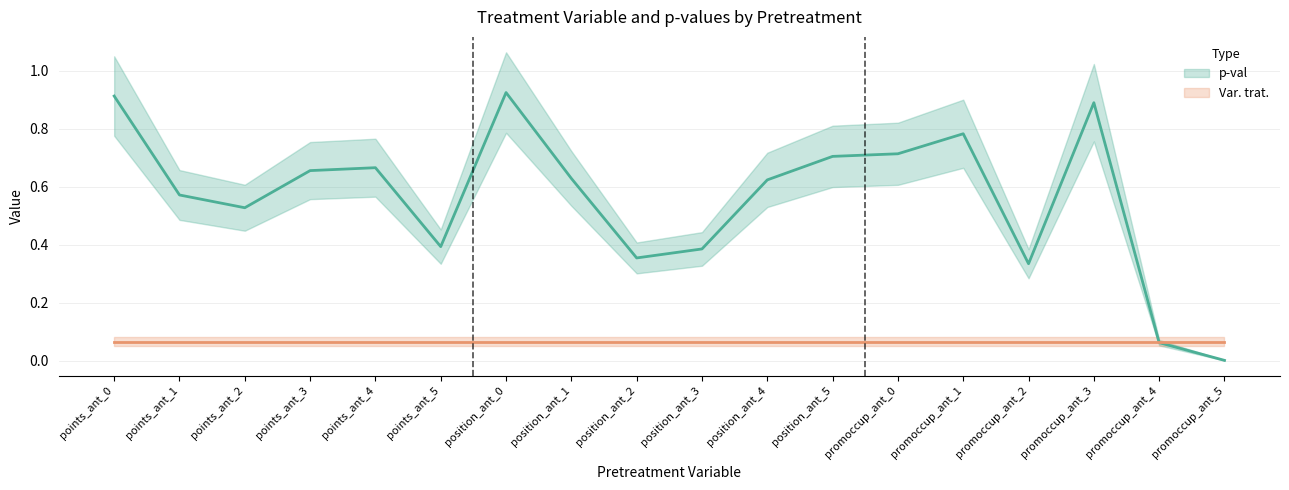

Reading left to right, what are all the values shown in this chart?

p-val: 0.9	0.6	0.5	0.7	0.7	0.4	0.9	0.6	0.4	0.4	0.6	0.7	0.7	0.8	0.3	0.9	0.1	0.0
Var. trat.: 0.1	0.1	0.1	0.1	0.1	0.1	0.1	0.1	0.1	0.1	0.1	0.1	0.1	0.1	0.1	0.1	0.1	0.1